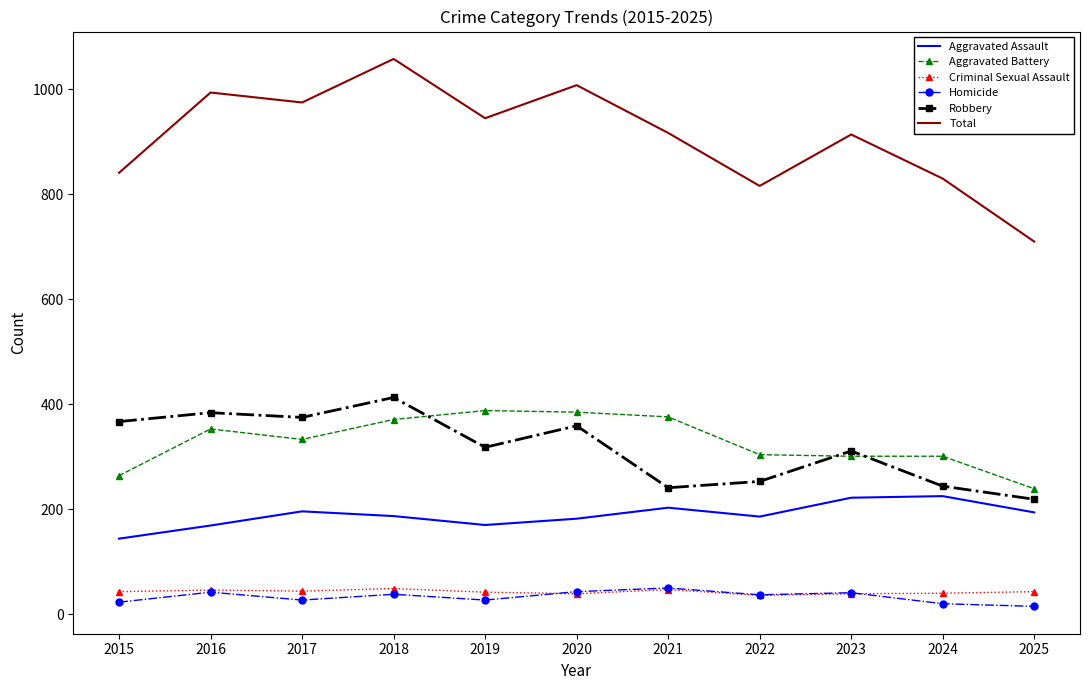

Between 2022 and 2025, which series saw the biggest shift?

Total